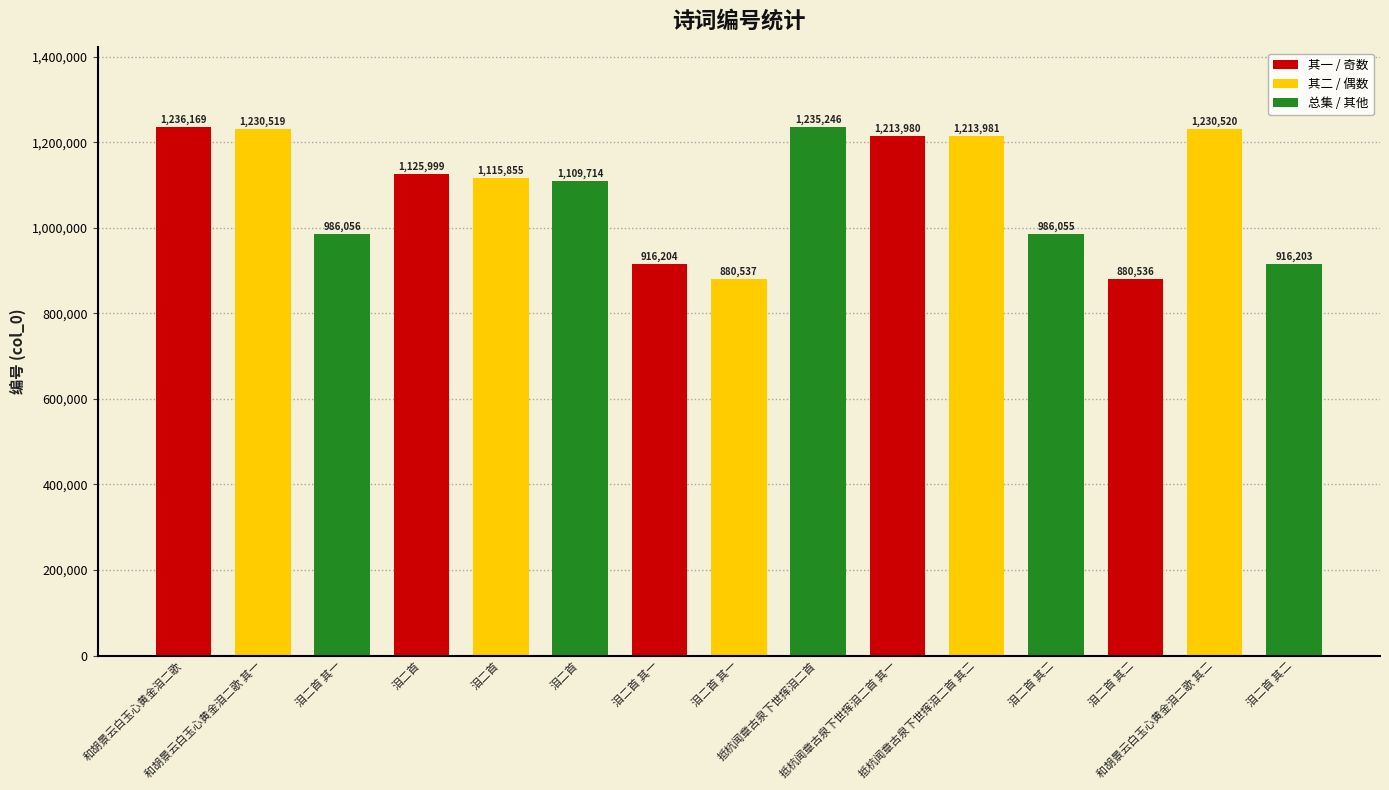

Count the number of data series in this chart.

1